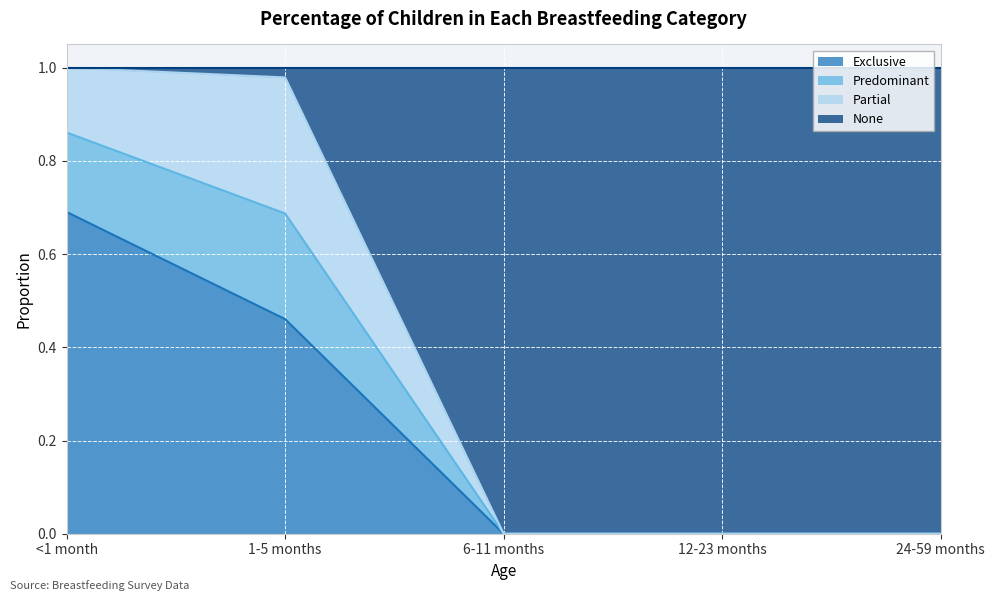

Which label corresponds to the largest value in the chart?

<1 month